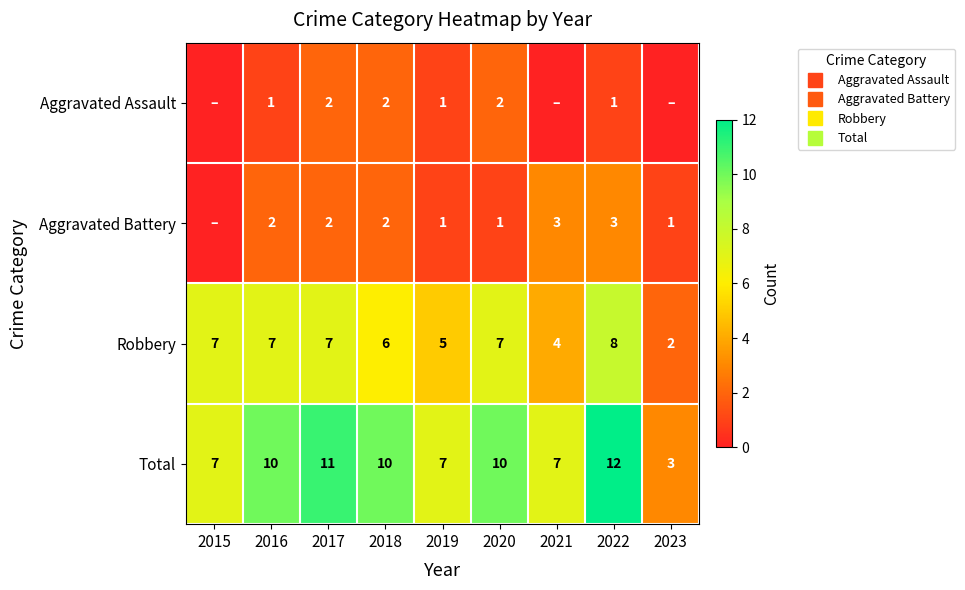

Which has a higher value, 2022 or 2020?

2020